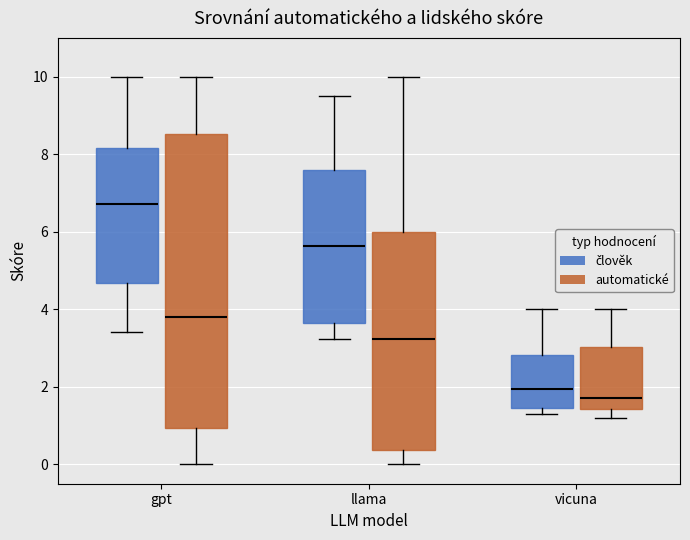

Which box has the lowest median line?

vicuna (automatické)